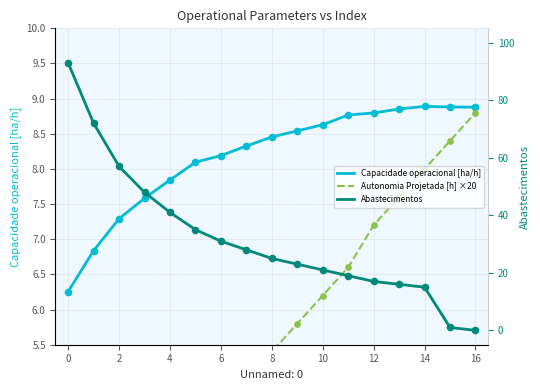

Which series contains the highest Y value?

Abastecimentos